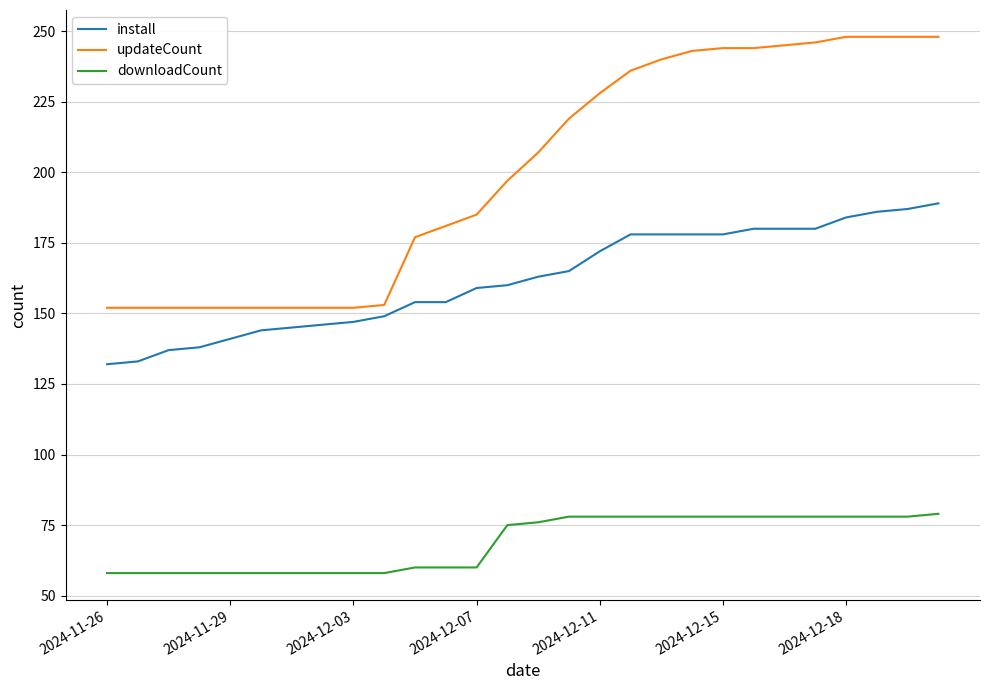

Which series has the widest spread of values?

updateCount